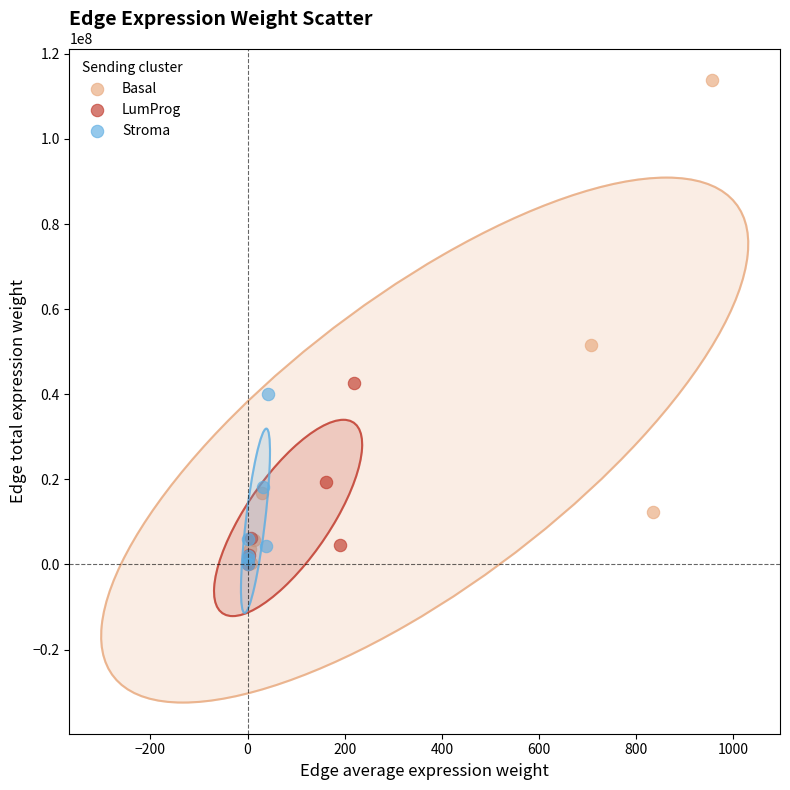

Which series has the largest Y range (max minus min)?

Basal